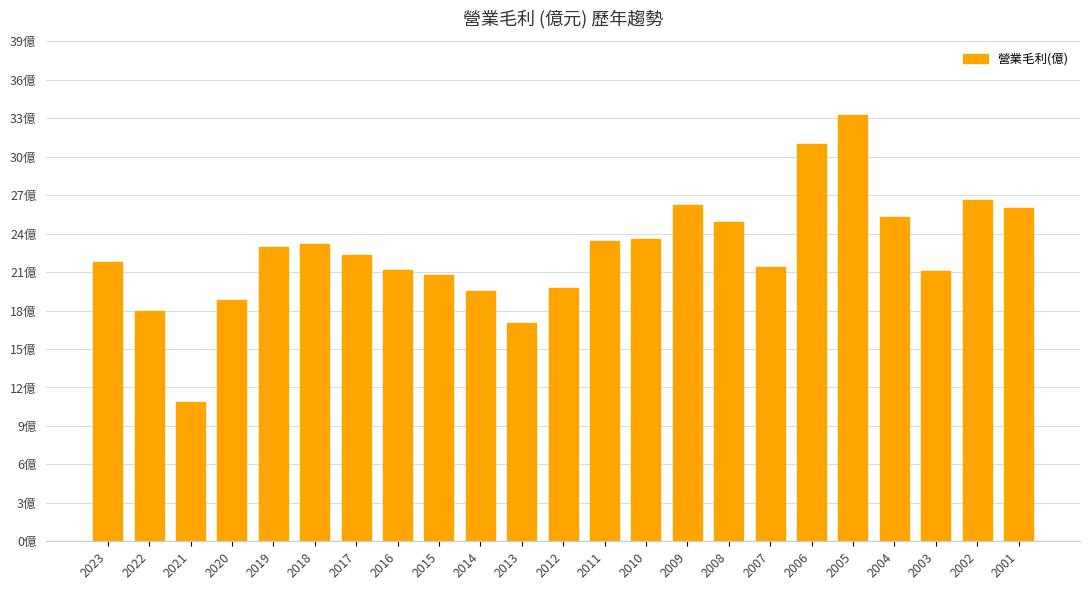

True or false: the data shows 32.6 at 2008.

False